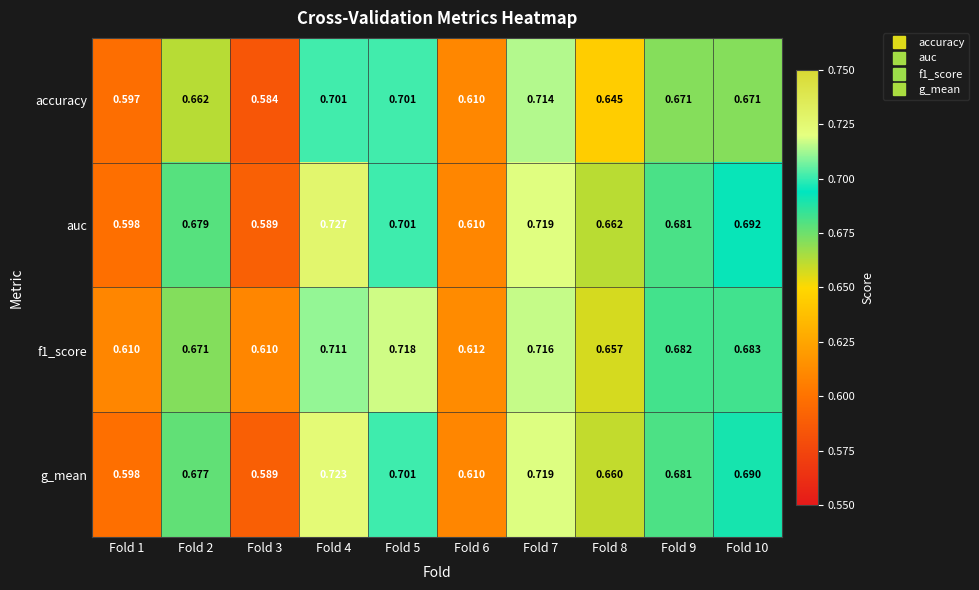

Which series has the largest range (max minus min)?

auc